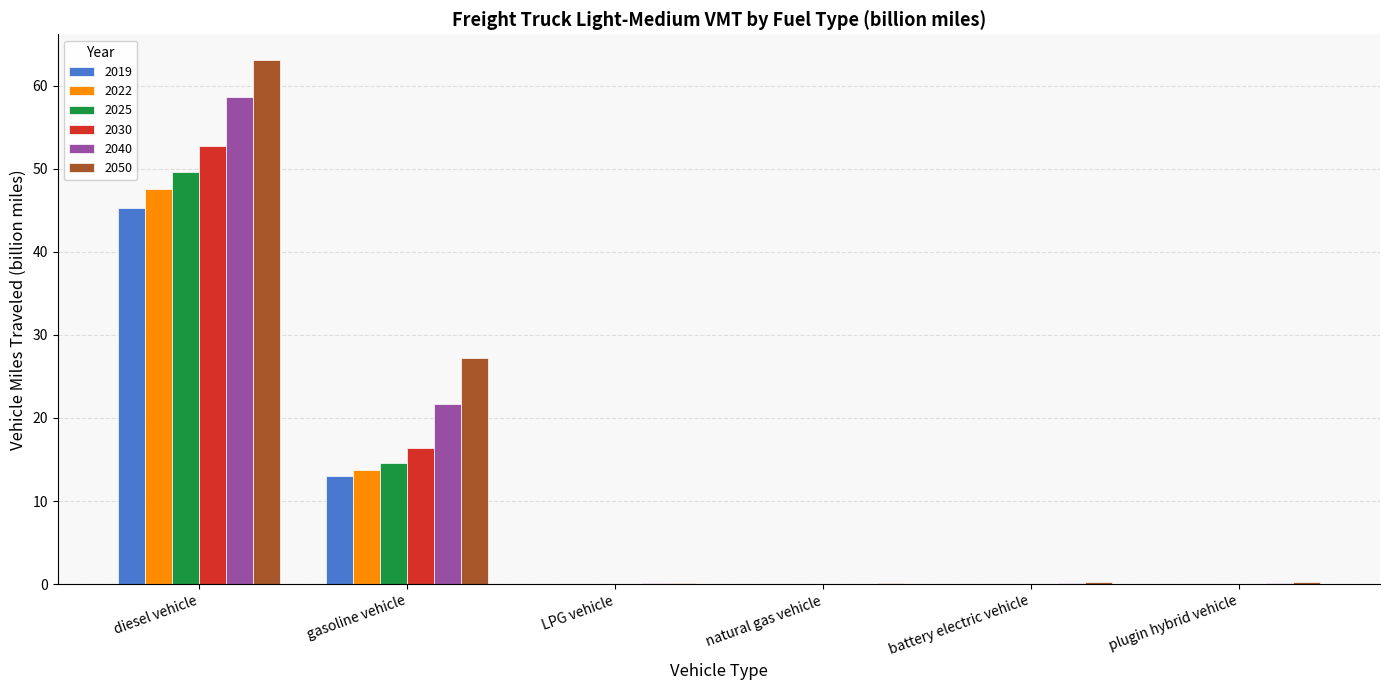

At which category is the sum across all series the highest?

diesel vehicle